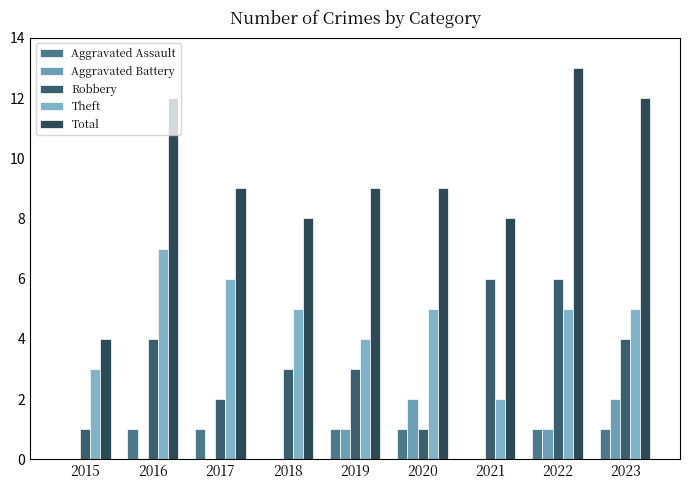

The value of Robbery at 2016 is 5. True or false?

False